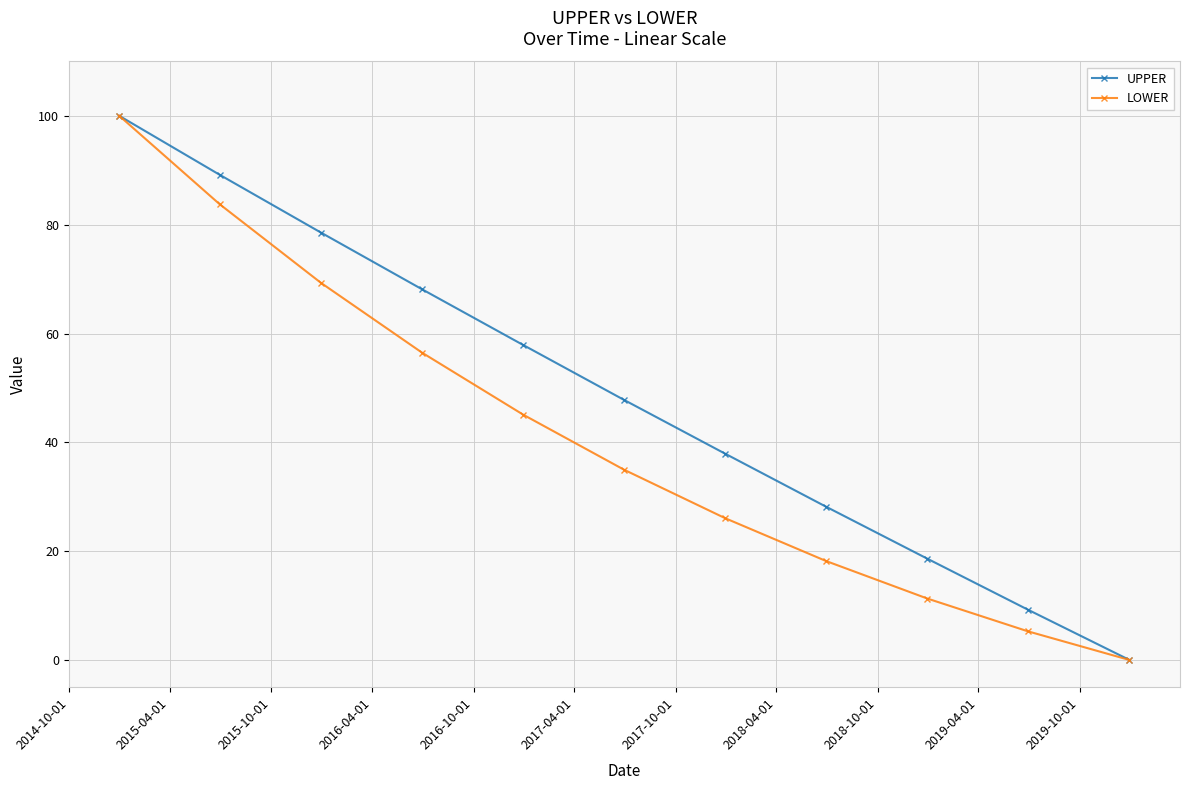

Reading left to right, transcribe all the data shown in this chart.

UPPER: 100.0	89.2	78.6	68.1	57.9	47.8	37.9	28.2	18.6	9.2	0.0
LOWER: 100.0	83.8	69.3	56.5	45.1	35.0	26.0	18.2	11.3	5.3	0.0